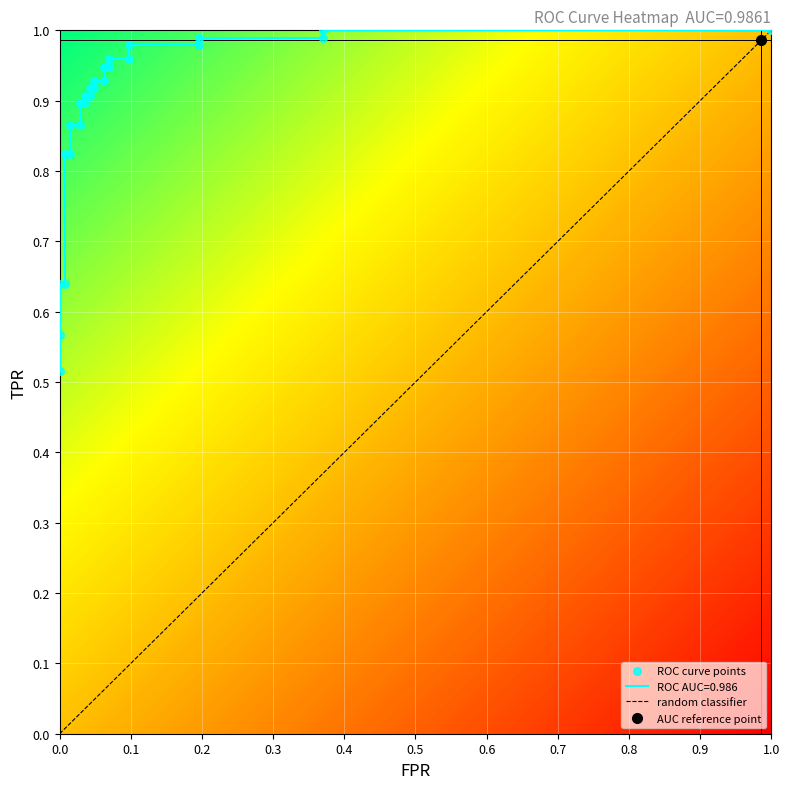

Reading left to right, extract all data points from this chart.

fpr: 0=0.0	1=0.0	2=0.0	3=0.0	4=0.0	5=0.0	6=0.0	7=0.0	8=0.0	9=0.0	10=0.0	11=0.0	12=0.0	13=0.0	14=0.0	15=0.1	16=0.1	17=0.1	18=0.1	19=0.1	20=0.1	21=0.2	22=0.2	23=0.4	24=0.4	25=1.0
roc_auc: 0=1.0	1=1.0	2=1.0	3=1.0	4=1.0	5=1.0	6=1.0	7=1.0	8=1.0	9=1.0	10=1.0	11=1.0	12=1.0	13=1.0	14=1.0	15=1.0	16=1.0	17=1.0	18=1.0	19=1.0	20=1.0	21=1.0	22=1.0	23=1.0	24=1.0	25=1.0
tpr: 0=0.5	1=0.6	2=0.6	3=0.6	4=0.8	5=0.8	6=0.9	7=0.9	8=0.9	9=0.9	10=0.9	11=0.9	12=0.9	13=0.9	14=0.9	15=0.9	16=0.9	17=0.9	18=1.0	19=1.0	20=1.0	21=1.0	22=1.0	23=1.0	24=1.0	25=1.0